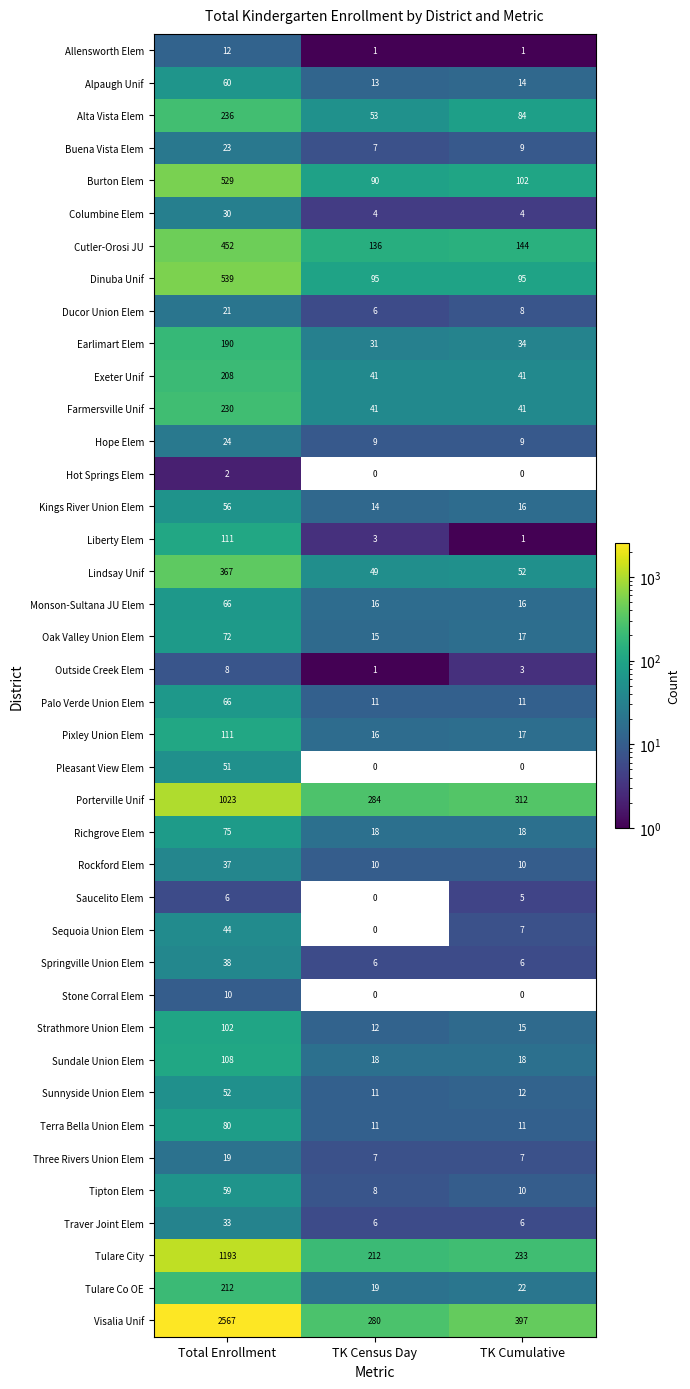

True or false: Oak Valley Union Elem has a value of 24 at TK Census Day.

False